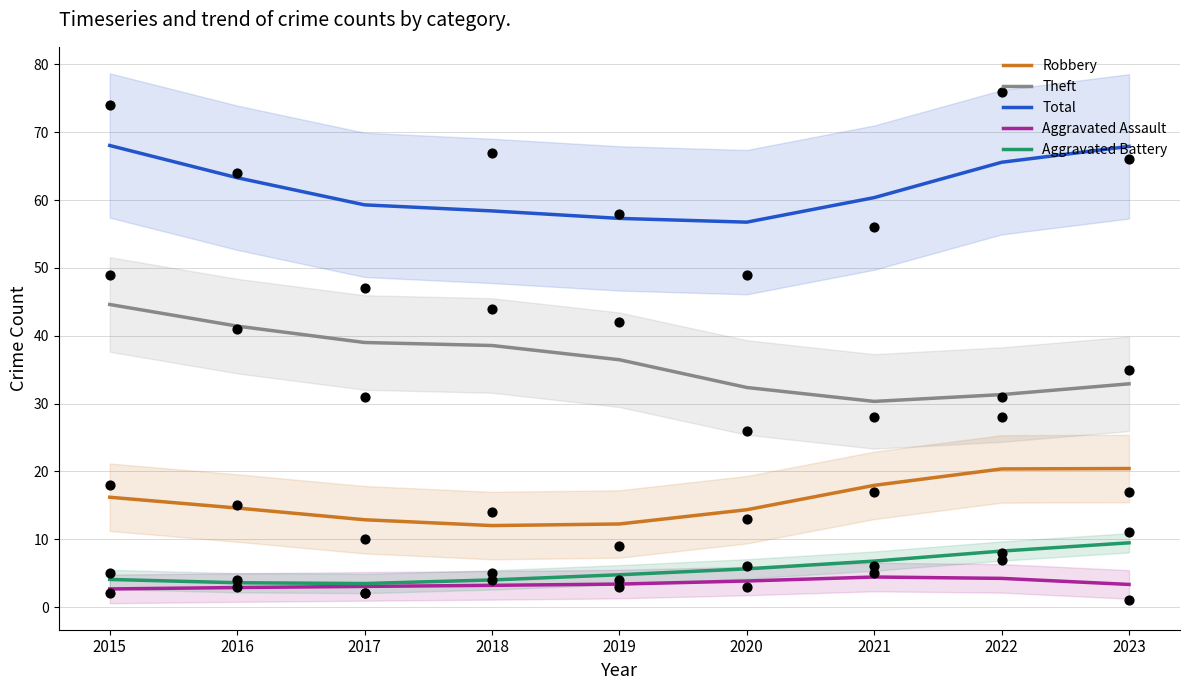

At which category is the sum across all series the highest?

2015